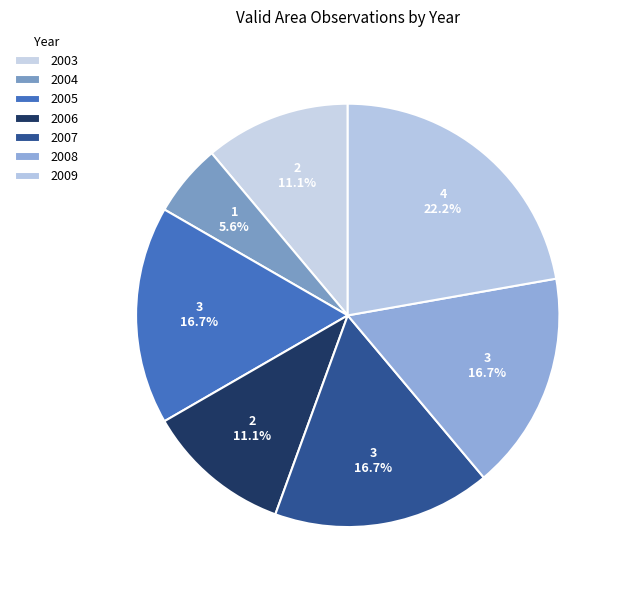

What is the ratio of the value at 2004 to the value at 2009?

0.3